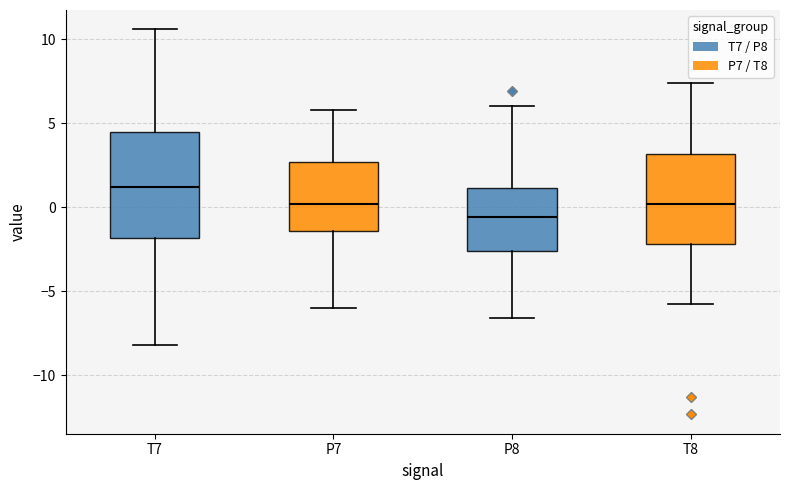

Which box has the lowest median line?

P8